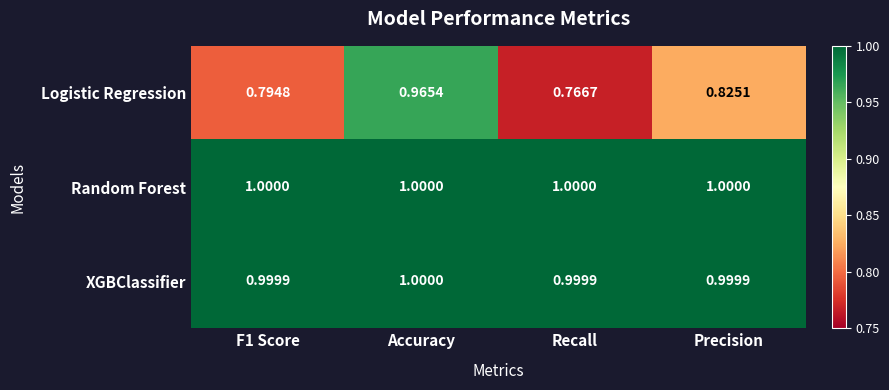

At Recall, list the series in order from smallest to largest.

Logistic Regression, XGBClassifier, Random Forest